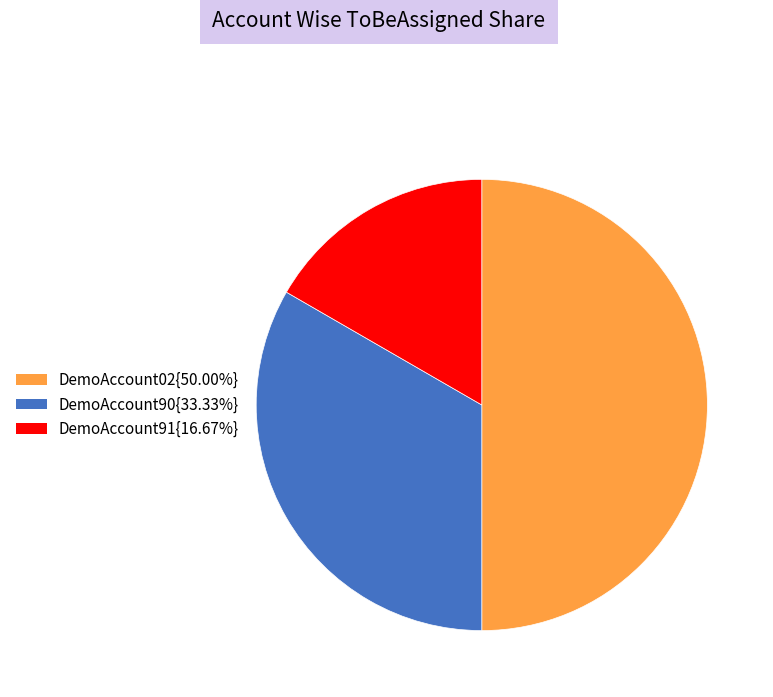

Which slice is the largest?

DemoAccount02